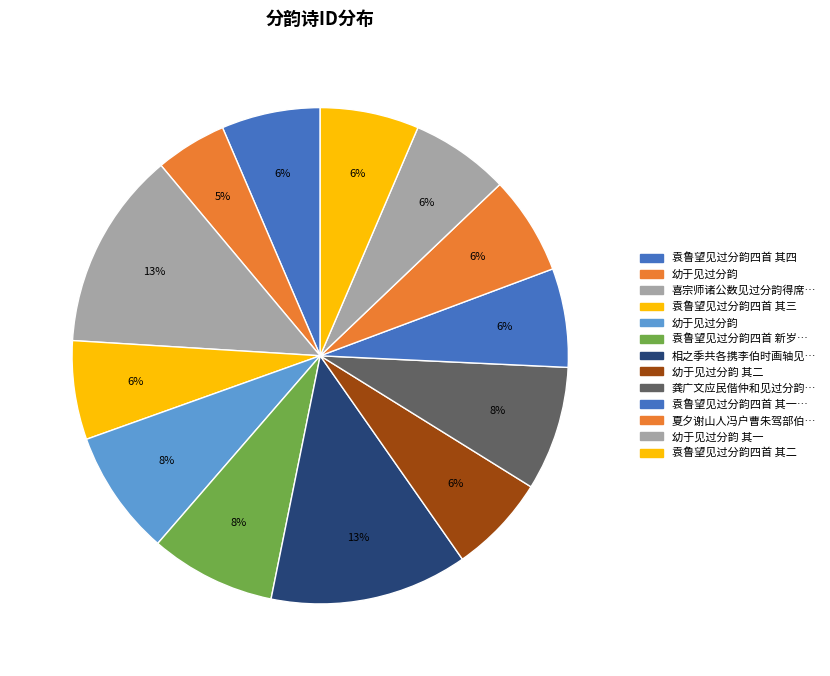

What is the largest slice in the pie chart?

喜宗师诸公数见过分韵得席字